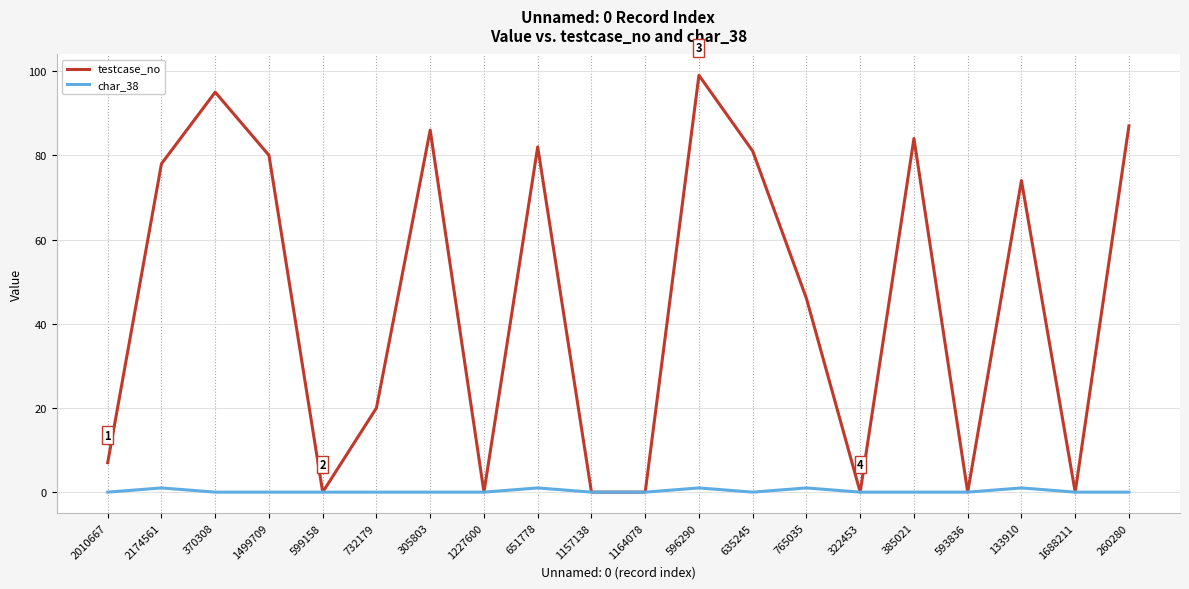

Which series has the widest spread of values?

testcase_no